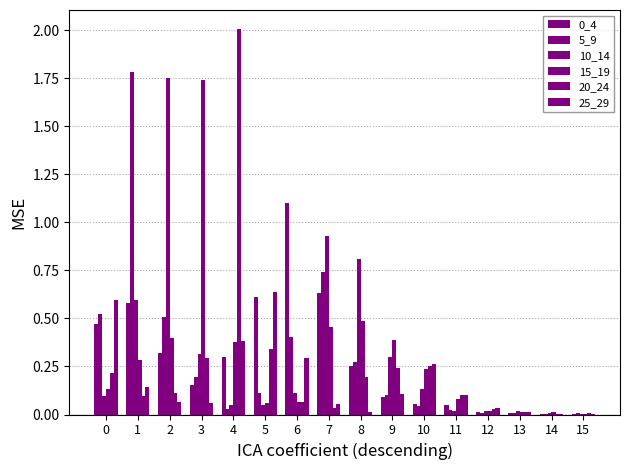

Does the chart contain stacked bars?

No